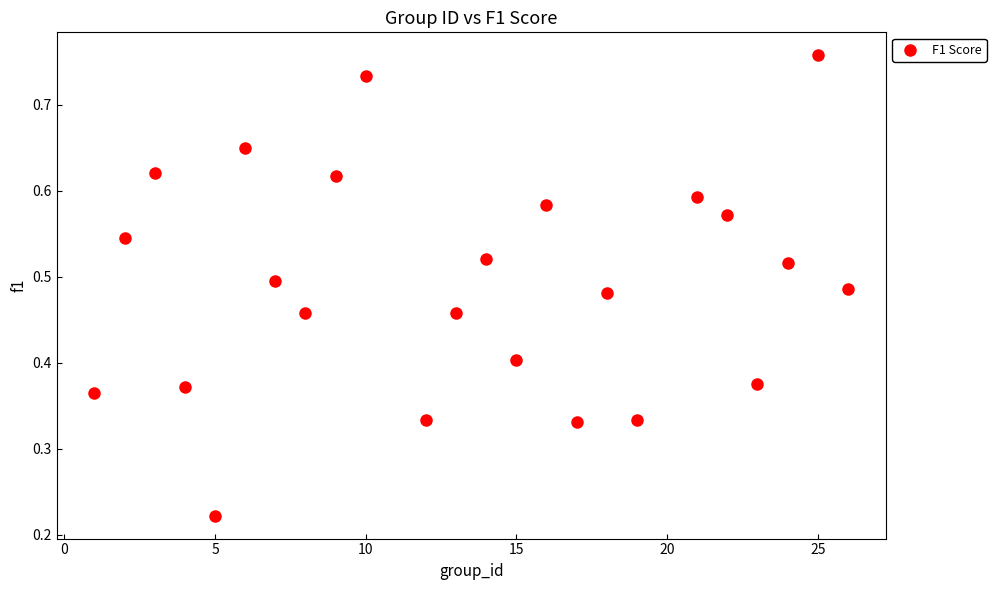

What is the range of X values (max minus min)?

25.0